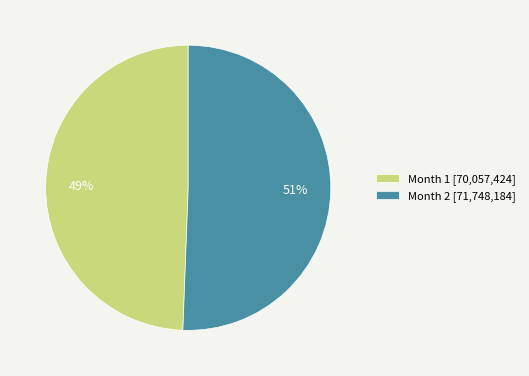

What is the ratio of the value at Month 2 [71,748,184] to the value at Month 1 [70,057,424]?

1.0